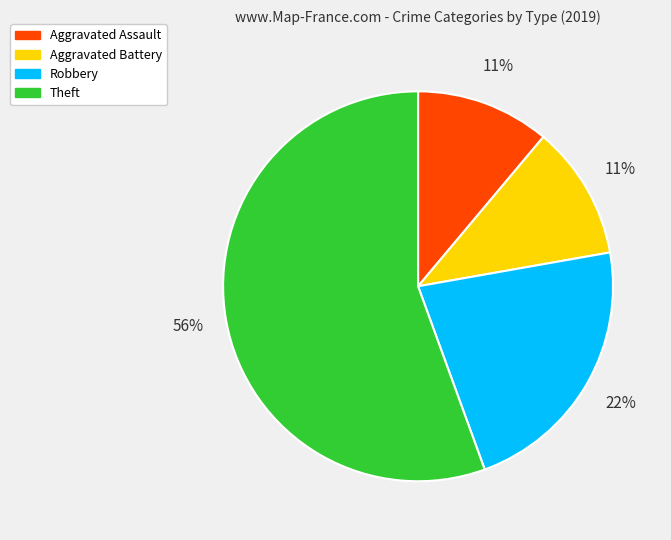

To the nearest percent, what is the average slice percentage?

25%